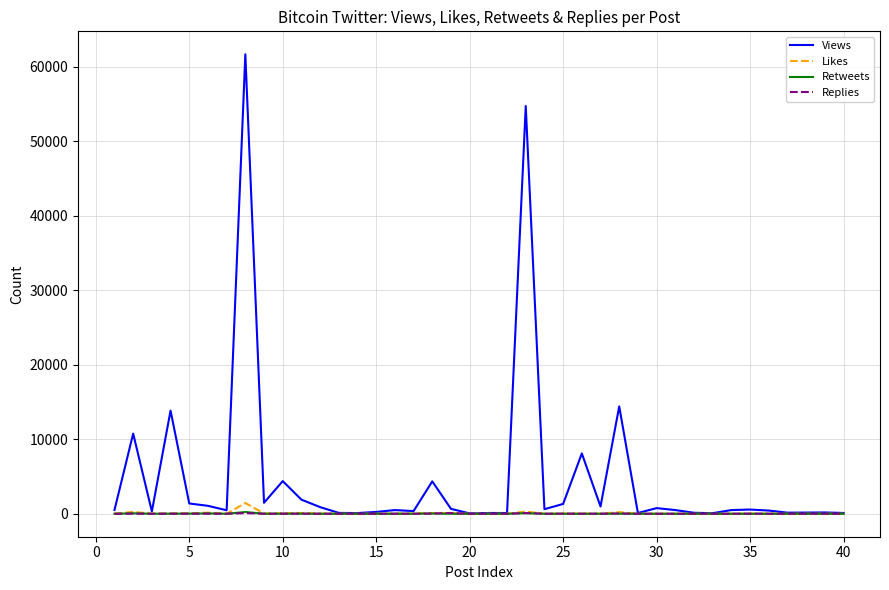

What is the difference between the maximum and minimum values in the Likes series?

1445